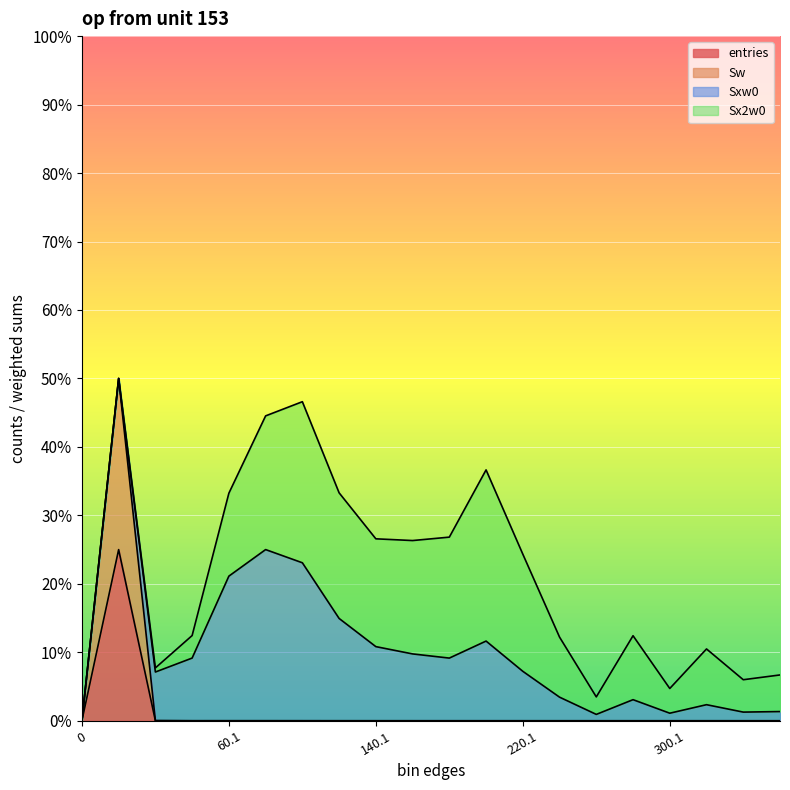

The value of entries at 320.1 is 0.0. True or false?

True